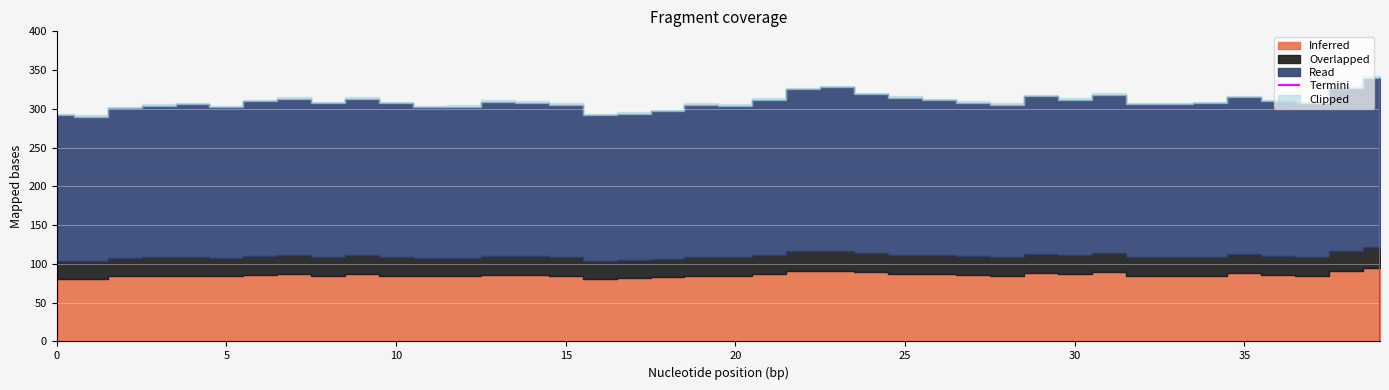

Approximately how many times larger is the value at 32 compared to 38?

0.9